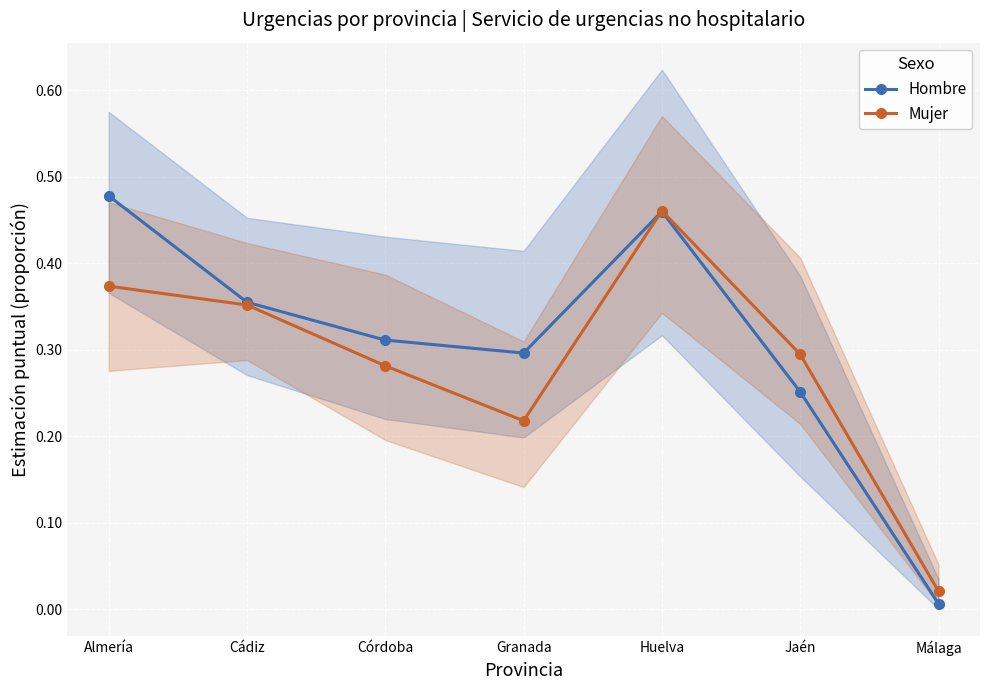

Rank the categories by Hombre value from lowest to highest.

Málaga, Jaén, Granada, Córdoba, Cádiz, Huelva, Almería